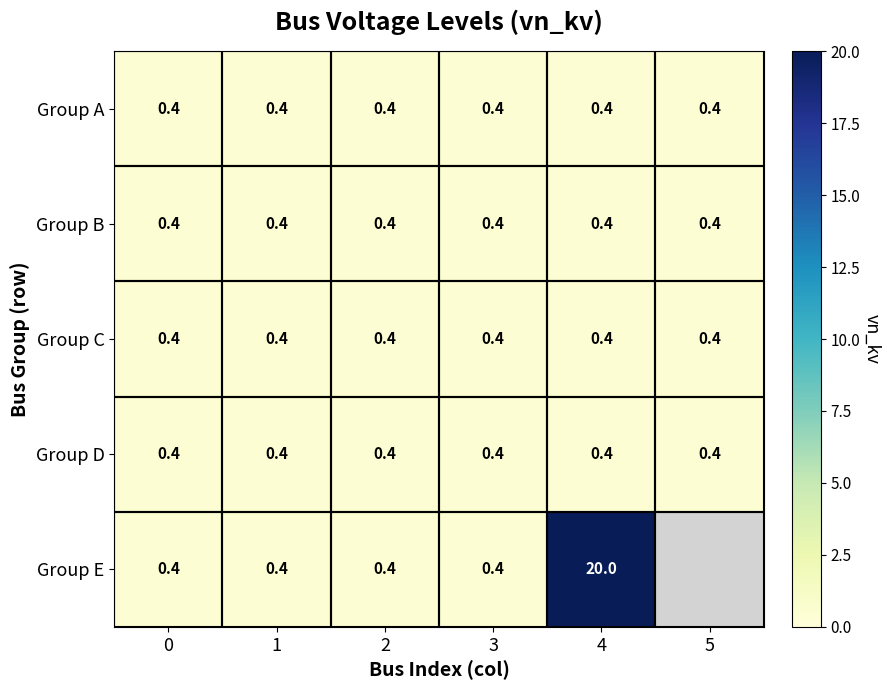

The value of Group E at 1 is 0.4. True or false?

True